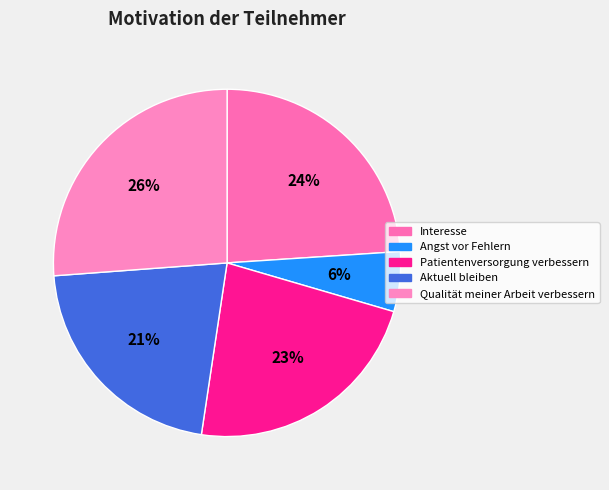

Is Angst vor Fehlern the majority of the pie?

No